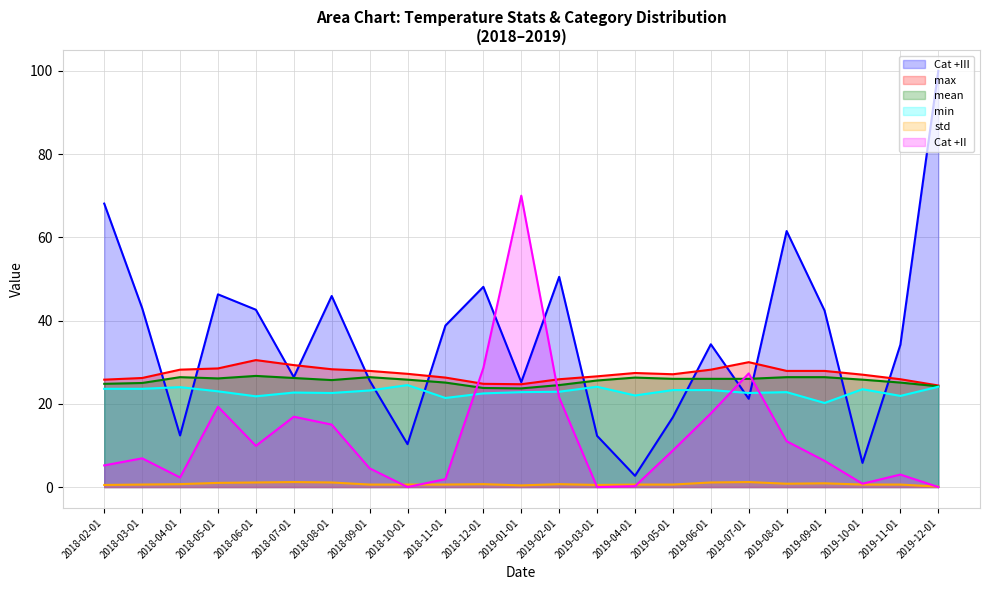

Which has a higher value, 2018-12-01 or 2018-09-01?

2018-12-01